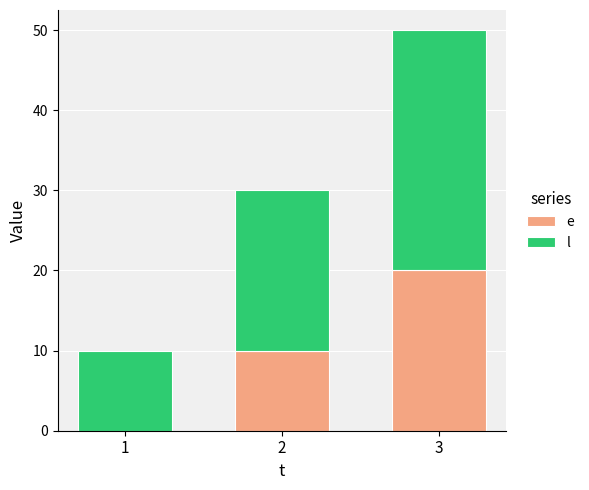

What is the total value across all series at 1?

10